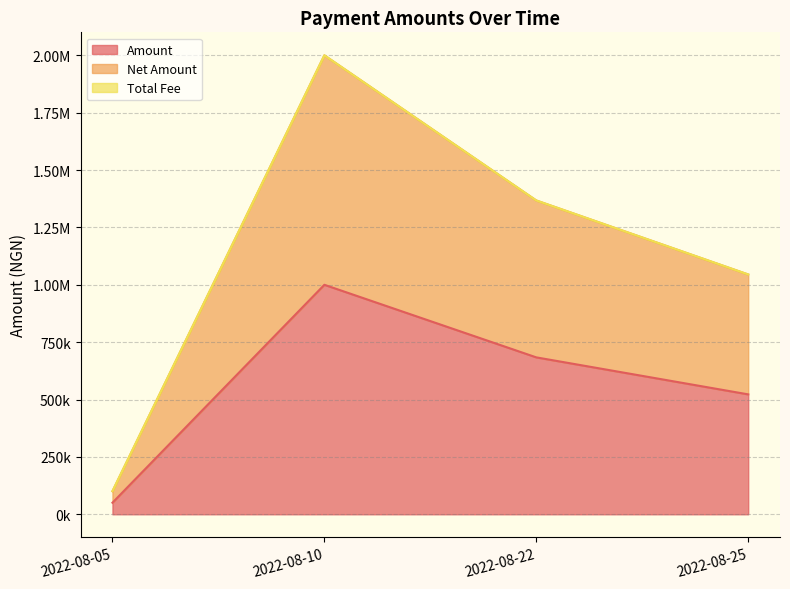

What is the sum of all Total Fee values?

913.8